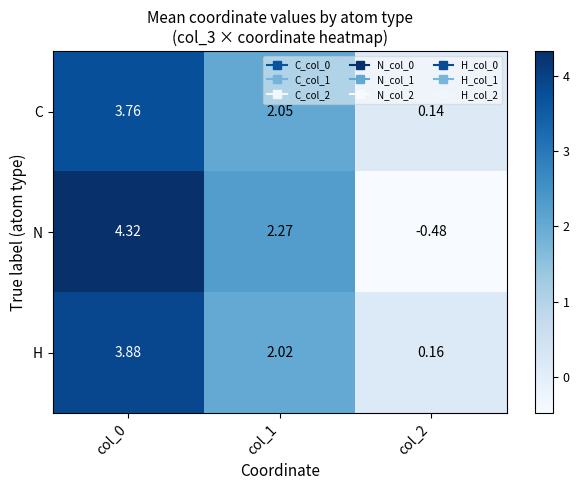

List the series in order of their peak value, lowest first.

C, H, N